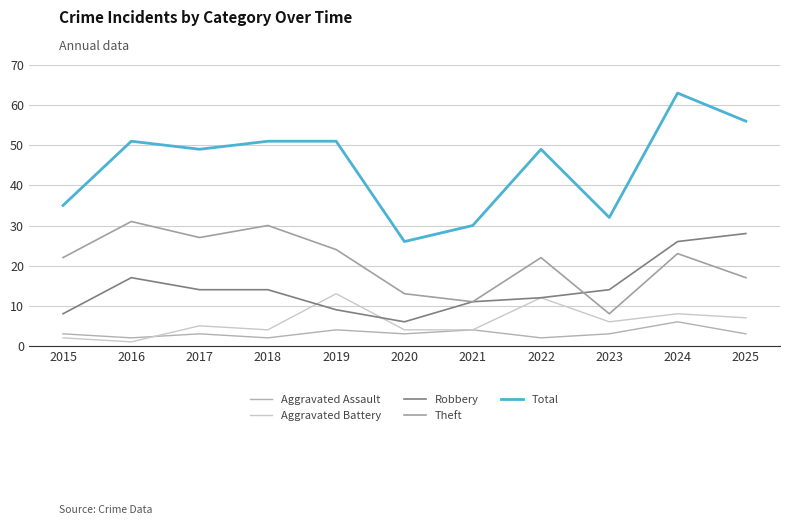

True or false: Total has more than 0 points higher than both neighbors.

True